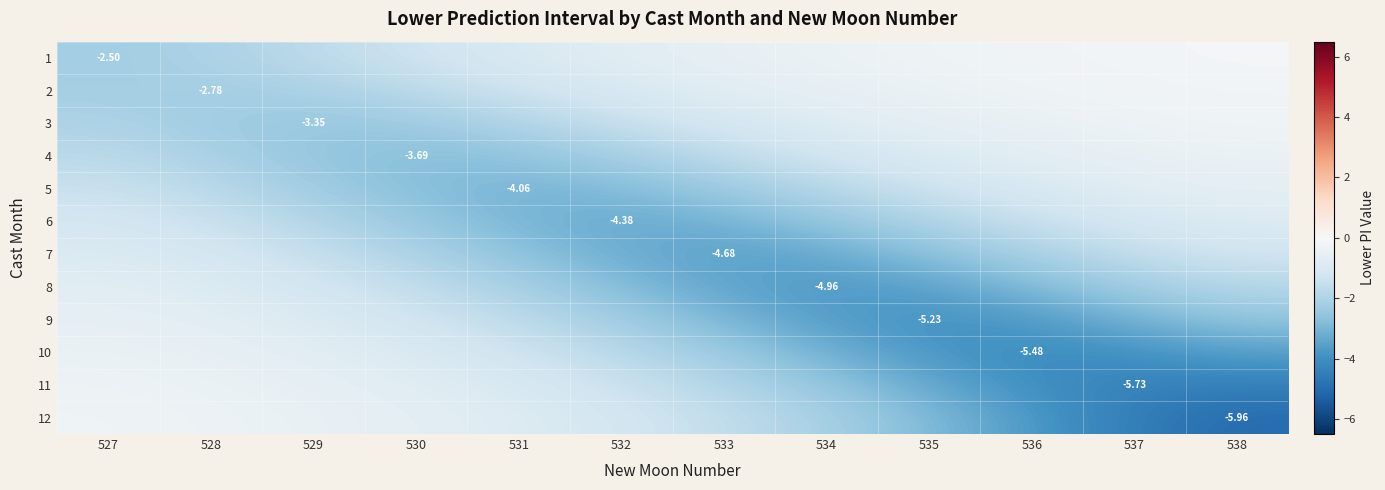

At which label is 11 closest to -2?

533